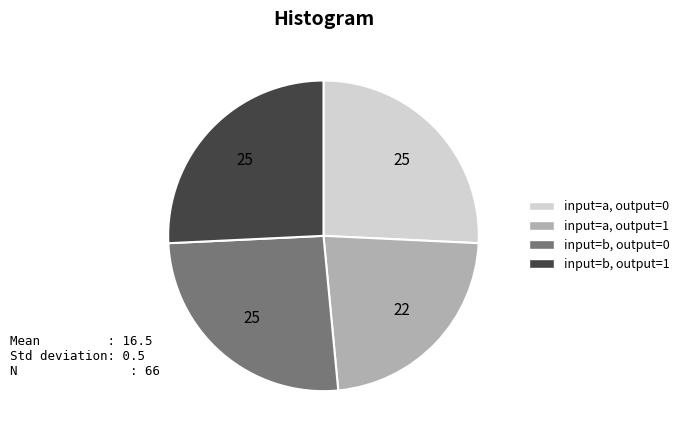

Is it true that input=b, output=1 is 26% of the pie?

True